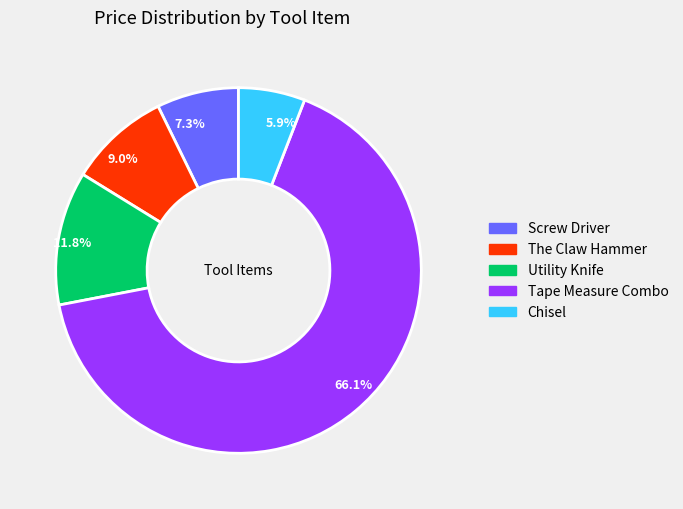

Rank the categories by value from highest to lowest.

66.1%, 11.8%, 9.0%, 7.3%, 5.9%